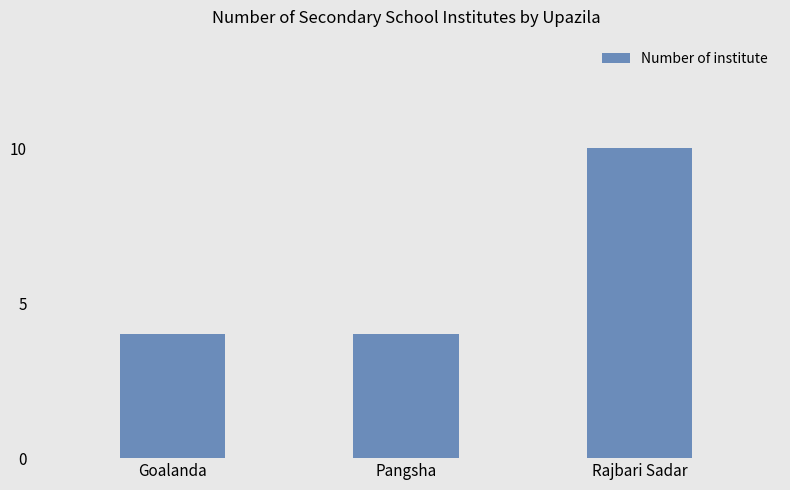

What position from the right is Pangsha?

2